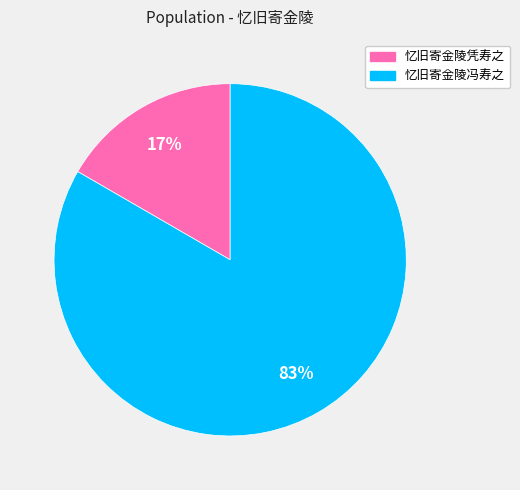

Rank the categories by value from lowest to highest.

忆旧寄金陵凭寿之, 忆旧寄金陵冯寿之